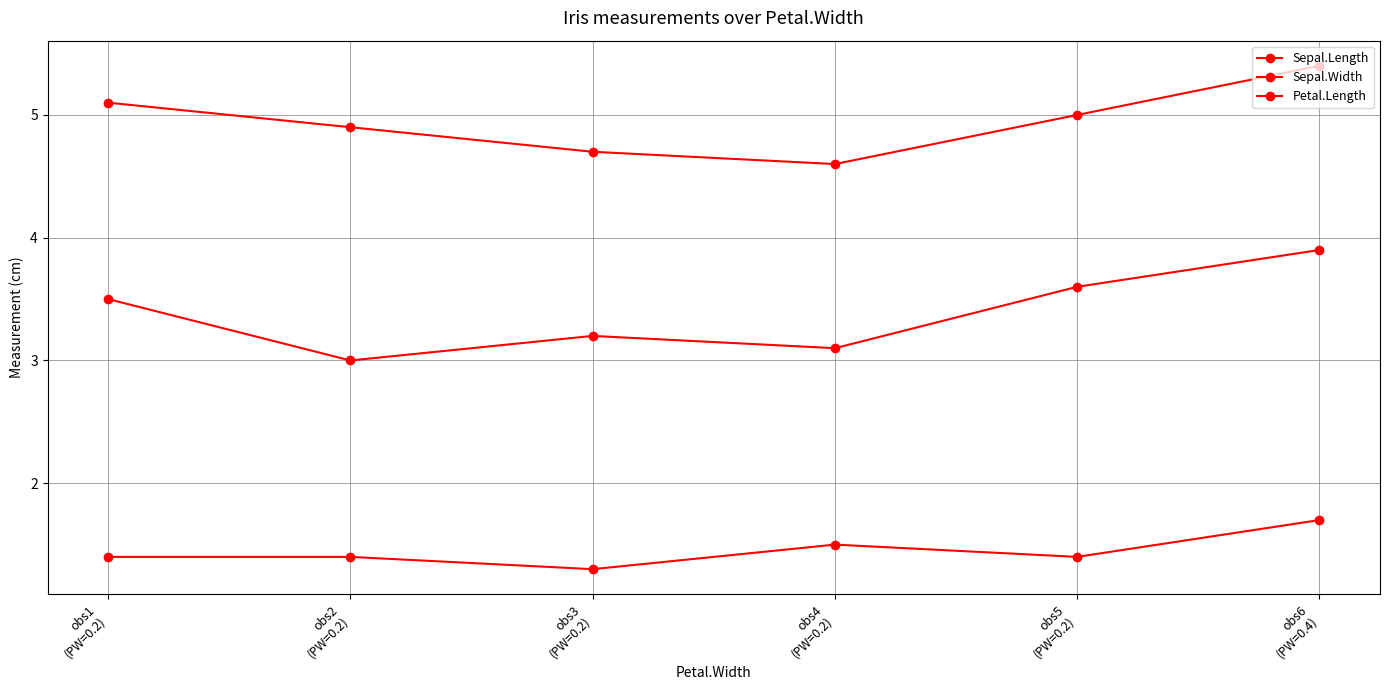

The value of Sepal.Length at obs2
(PW=0.2) is 4.9. True or false?

True